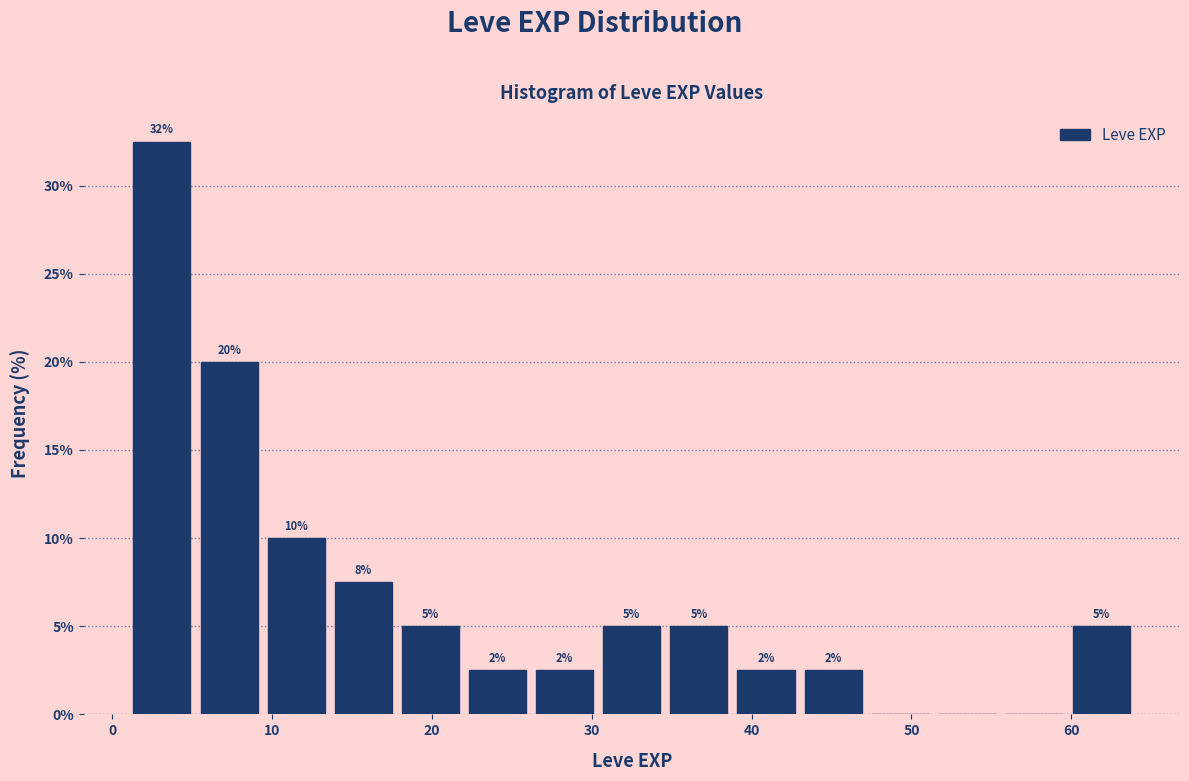

Over which range of the x-axis is the bar tallest?

1.0 to 5.2